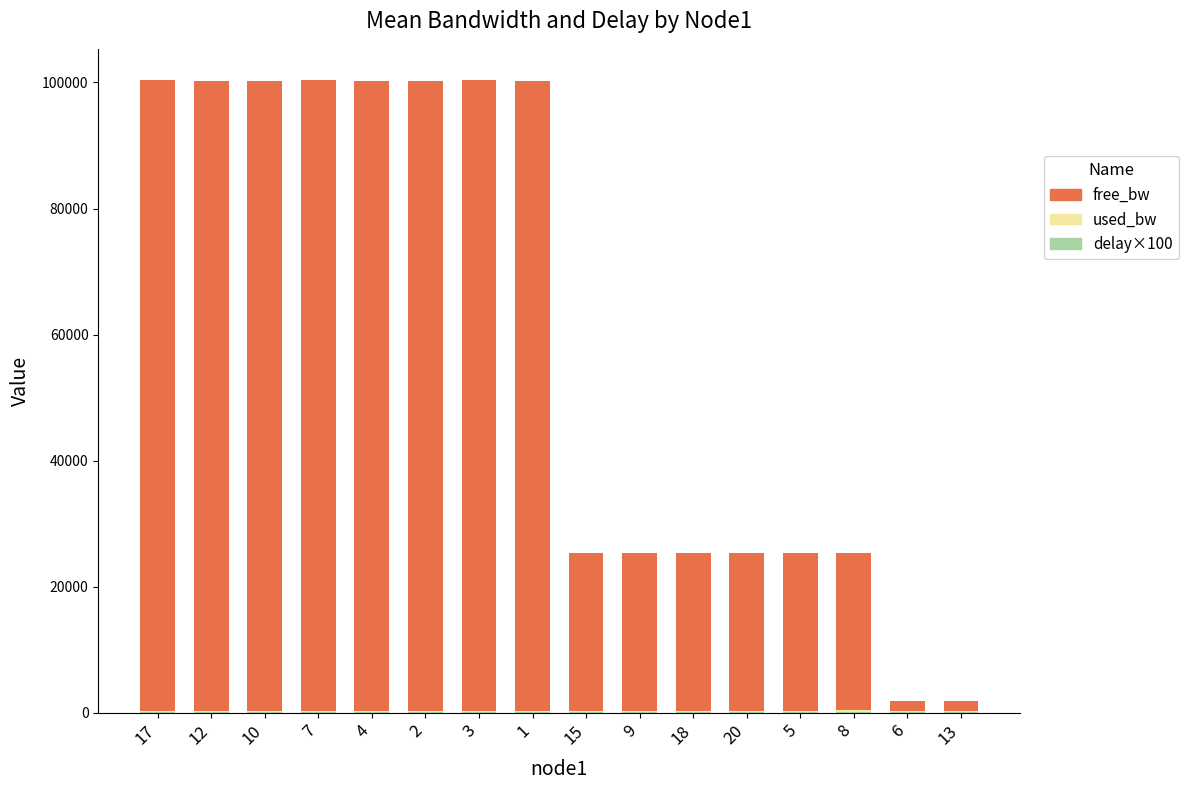

Count the number of categories in the chart.

16